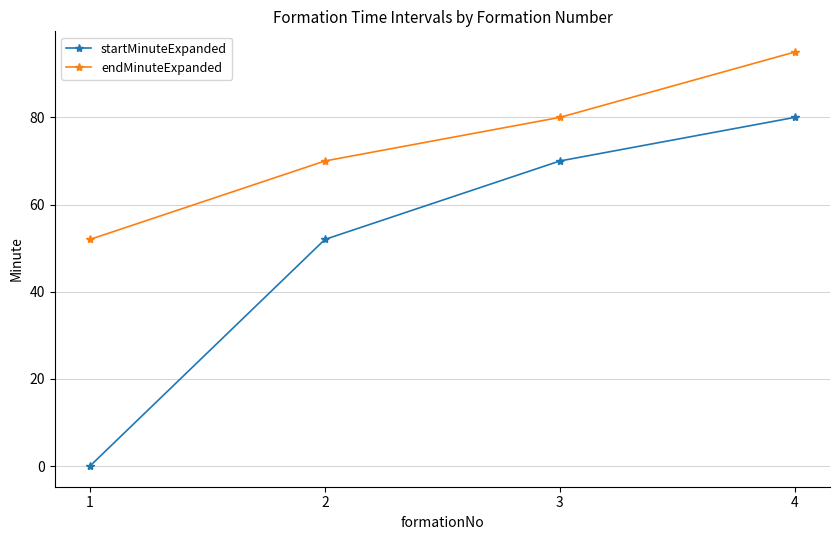

How many series are shown in this chart?

2